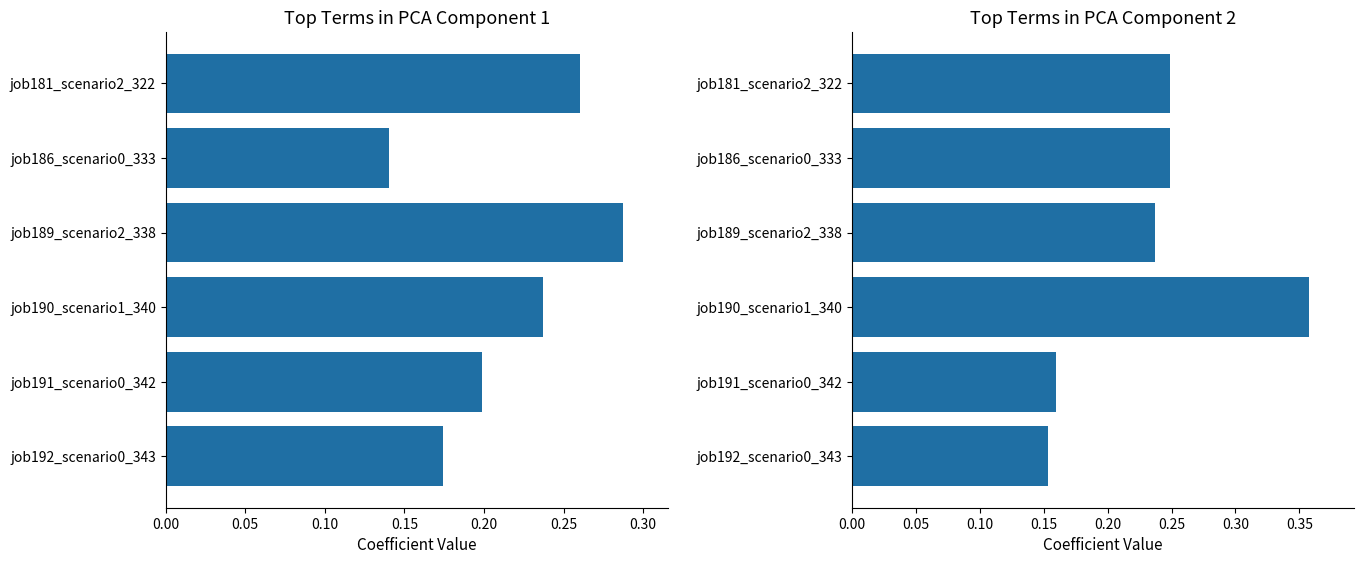

Is it true that B11 equals 0.2 at job190_scenario1_340?

False